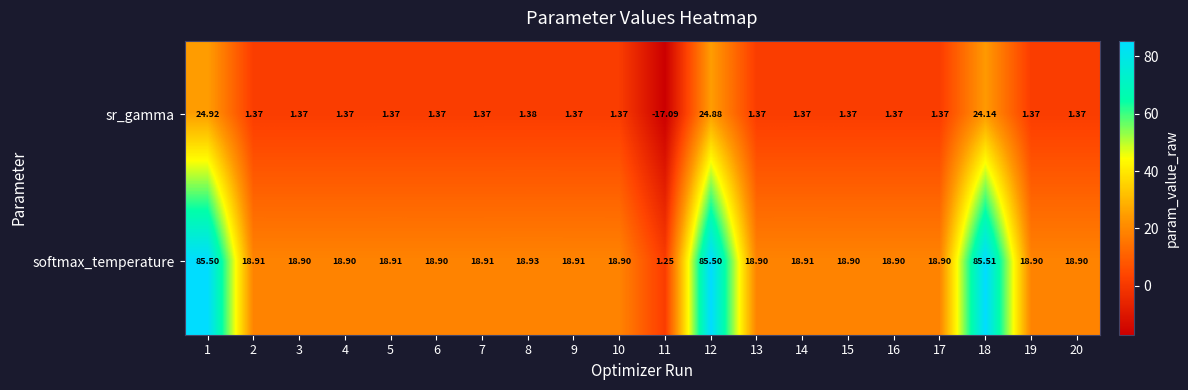

Between 10 and 11, which series saw the biggest shift?

sr_gamma